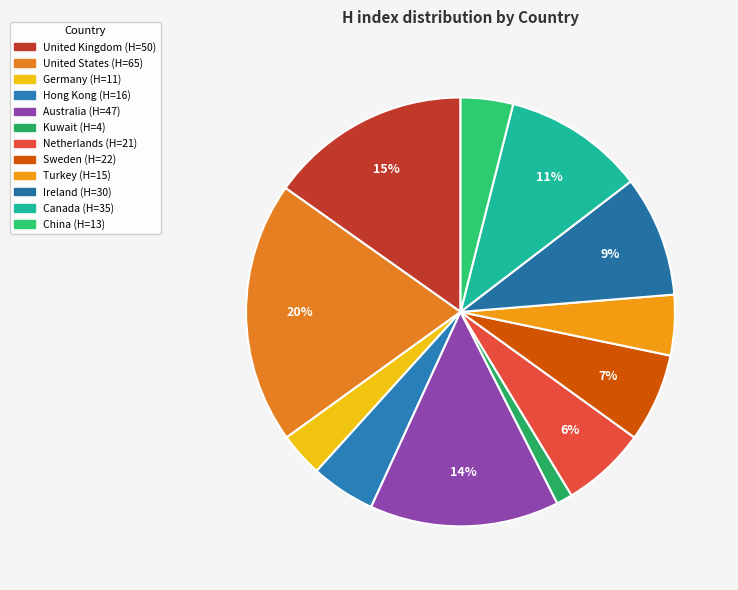

To the nearest percent, what is the average slice percentage?

8%